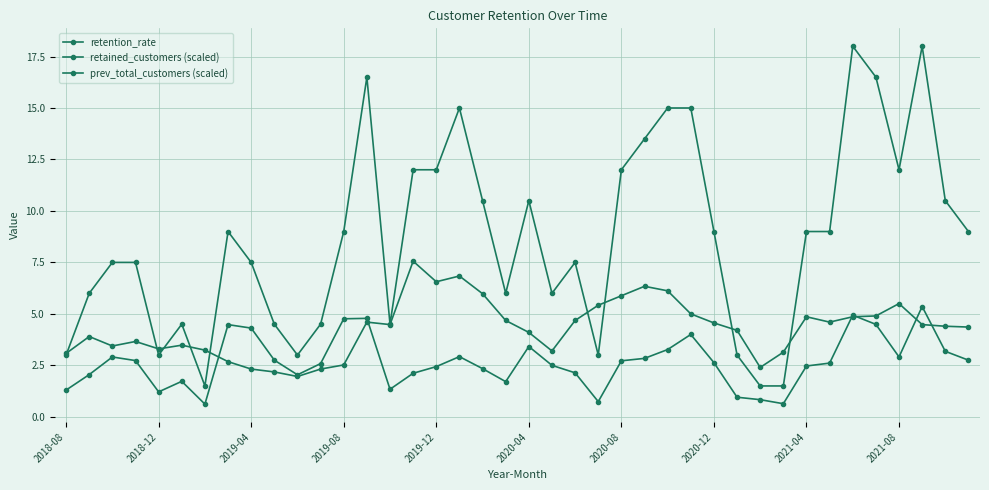

Reading right to left, transcribe all the data shown in this chart.

retention_rate: 2.8	3.2	5.4	2.9	4.5	4.9	2.6	2.5	0.6	0.8	1.0	2.6	4.0	3.3	2.8	2.7	0.7	2.1	2.5	3.4	1.7	2.3	2.9	2.4	2.1	1.3	4.8	4.8	2.6	2.0	2.8	4.3	4.5	0.6	1.7	1.2	2.7	2.9	2.1	1.3
retained_customers (scaled): 9.0	10.5	18.0	12.0	16.5	18.0	9.0	9.0	1.5	1.5	3.0	9.0	15.0	15.0	13.5	12.0	3.0	7.5	6.0	10.5	6.0	10.5	15.0	12.0	12.0	4.5	16.5	9.0	4.5	3.0	4.5	7.5	9.0	1.5	4.5	3.0	7.5	7.5	6.0	3.0
prev_total_customers (scaled): 4.4	4.4	4.5	5.5	4.9	4.9	4.6	4.9	3.1	2.4	4.2	4.6	5.0	6.1	6.3	5.9	5.4	4.7	3.2	4.1	4.7	6.0	6.8	6.6	7.6	4.5	4.6	2.5	2.3	2.0	2.2	2.3	2.7	3.2	3.5	3.3	3.7	3.4	3.9	3.1